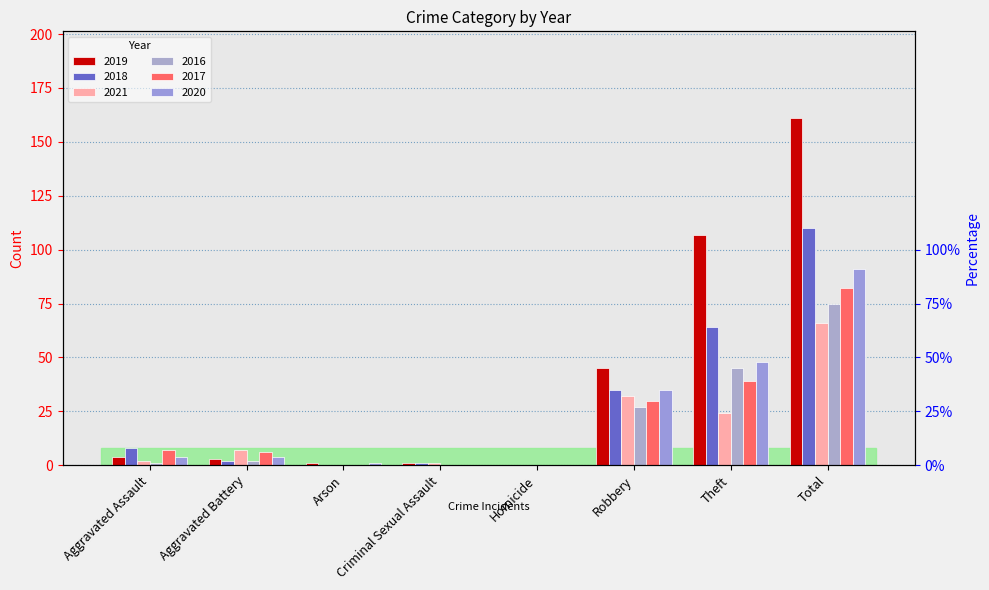

Rank the series by their maximum value, from highest to lowest.

2019, 2018, 2020, 2017, 2016, 2021